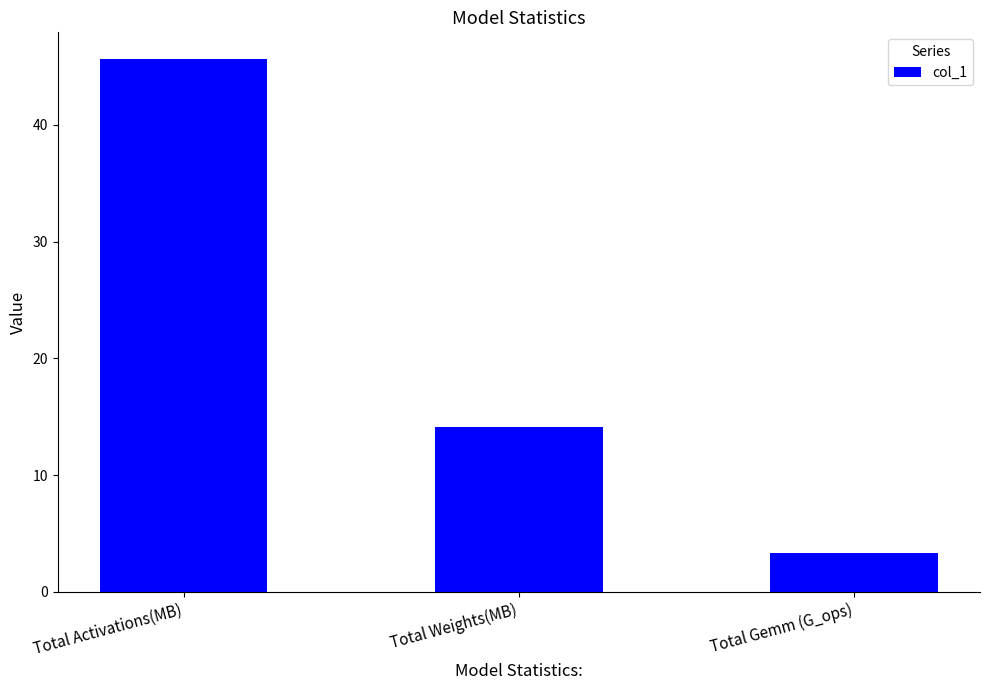

What is the ratio of the value at Total Weights(MB) to the value at Total Gemm (G_ops)?

4.2